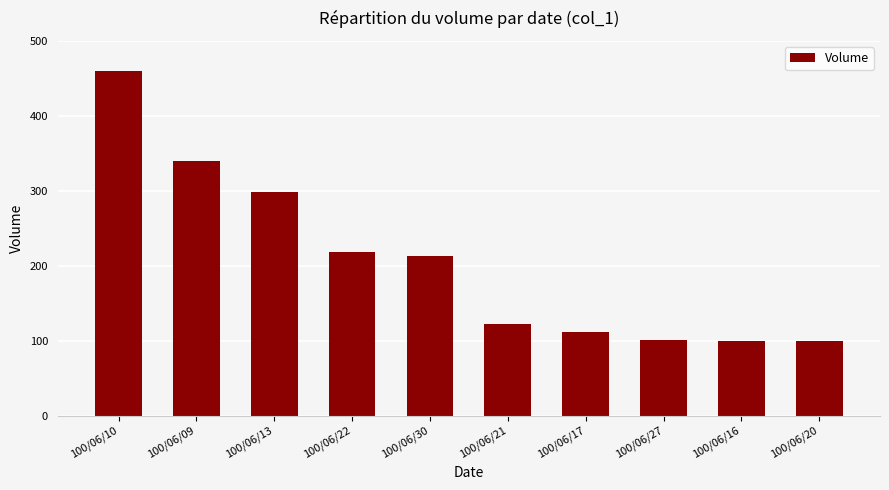

What is the change in value from 100/06/17 to 100/06/16?

-13000